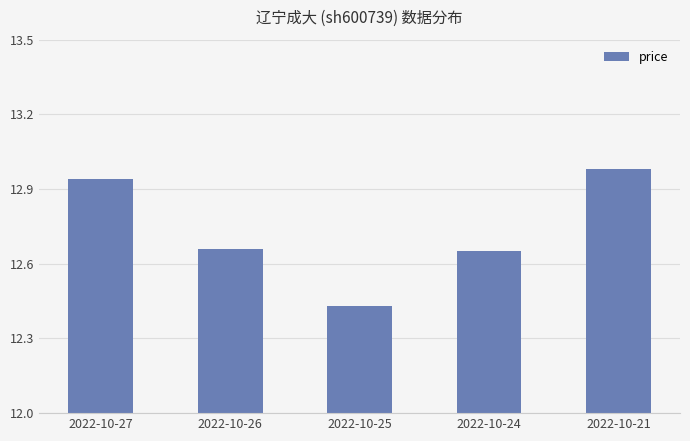

What is the difference between the second highest and second lowest values?

0.3